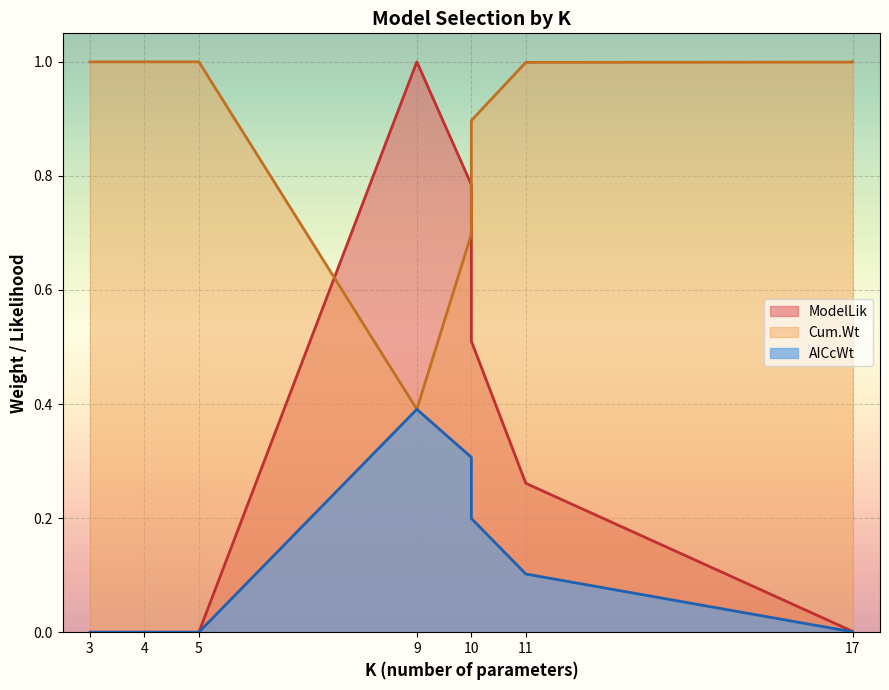

What is the label of the 9th point from the right?

10